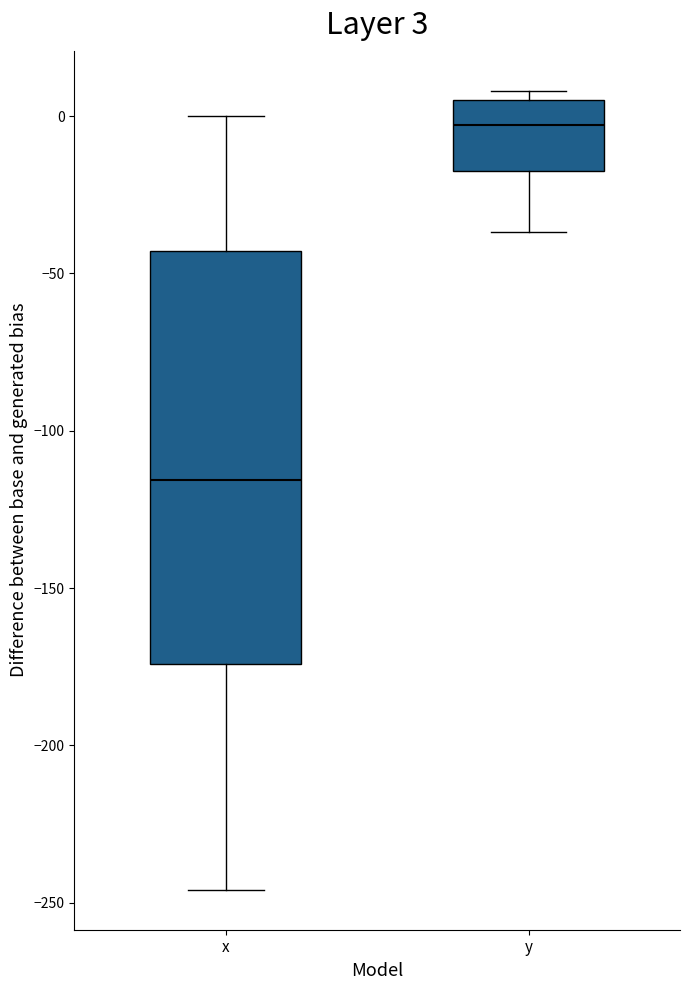

Which box is the tallest, from its lower edge to its upper edge?

x